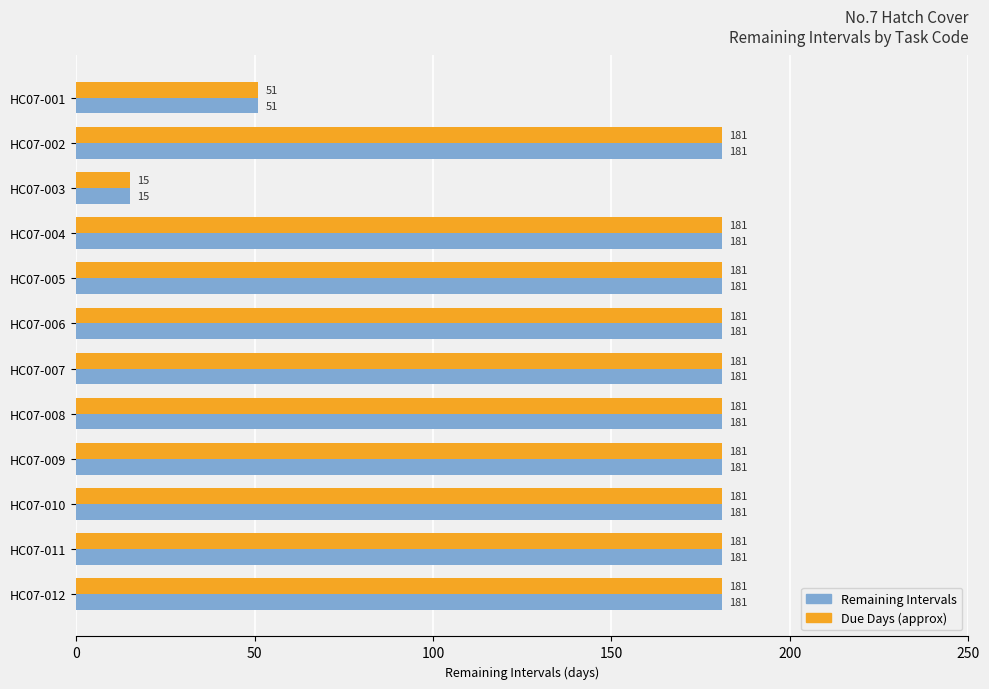

What is the difference between the maximum and minimum values in the Remaining Intervals series?

166